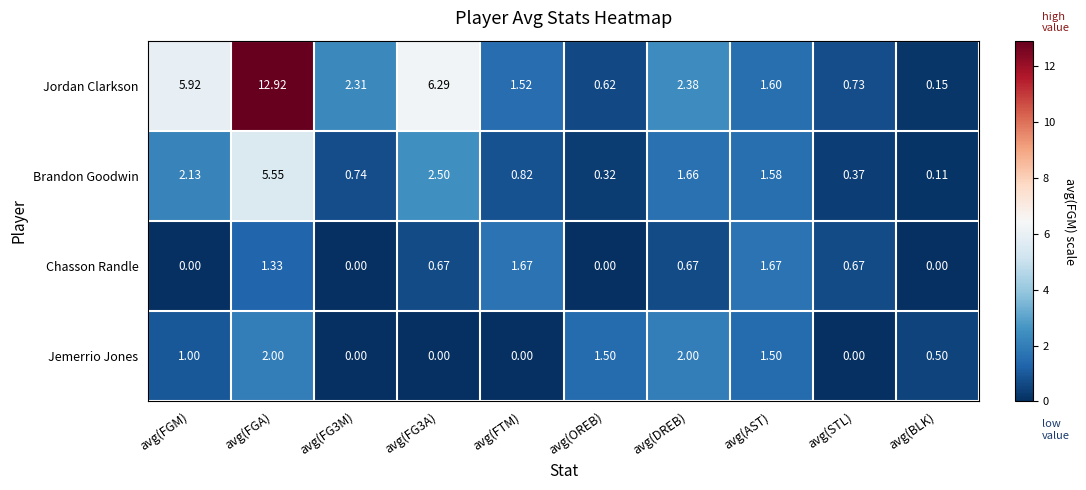

Count the number of categories in the chart.

10